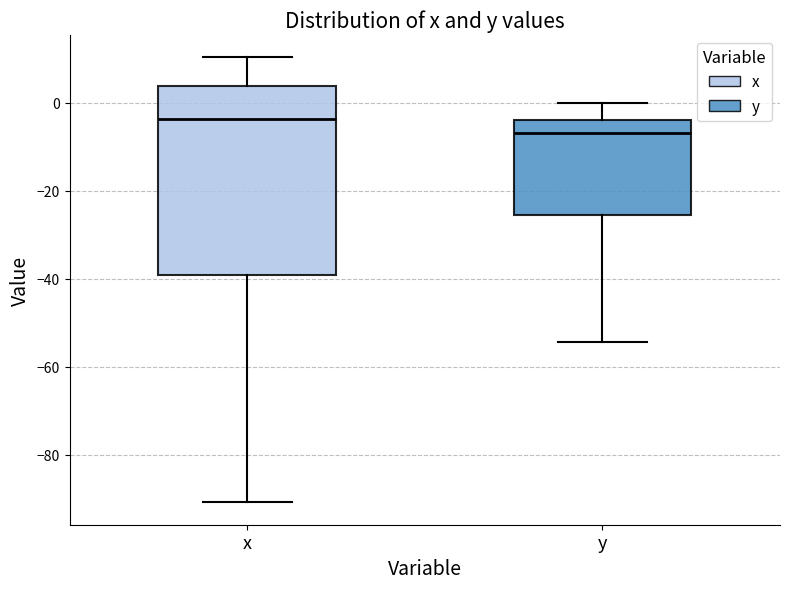

Comparing the boxes themselves (not the whiskers), which one is the tallest?

x